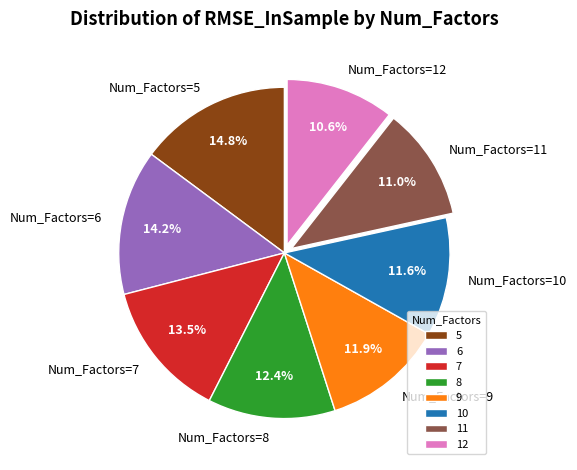

How many segments does this pie chart have?

8